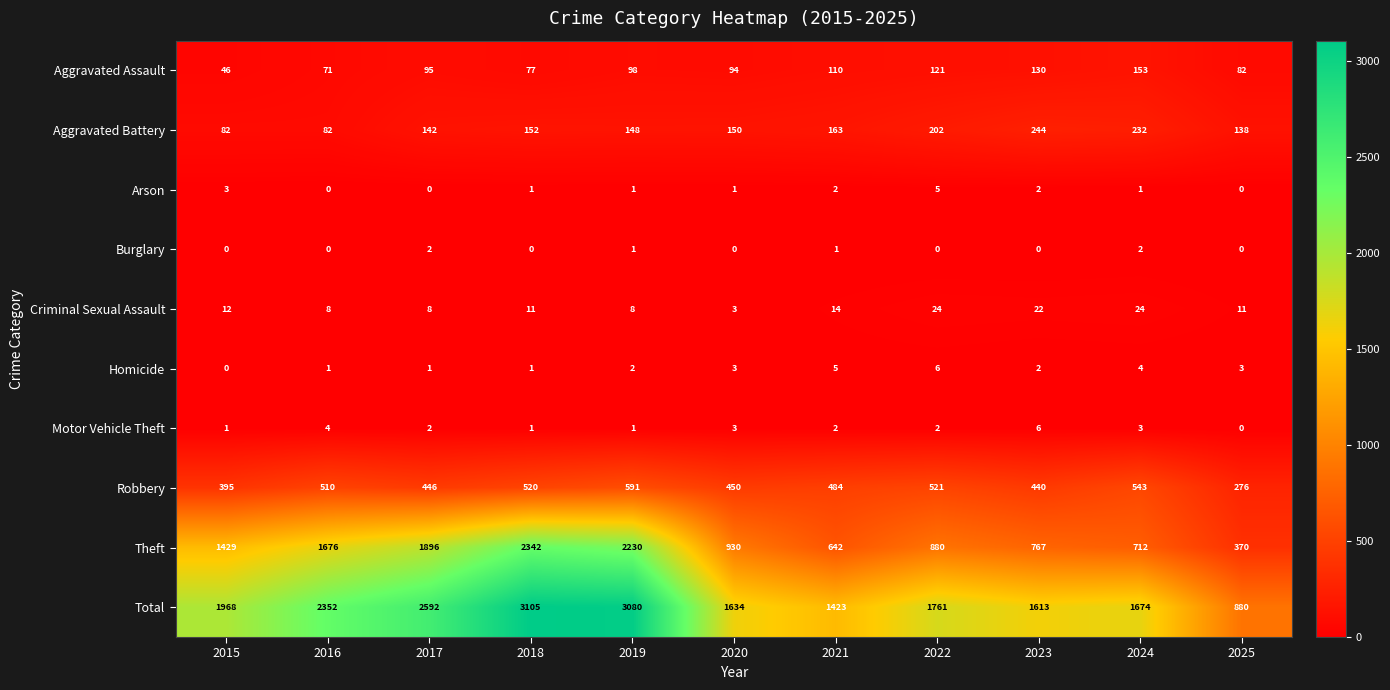

Which label corresponds to the largest value in the chart?

2018